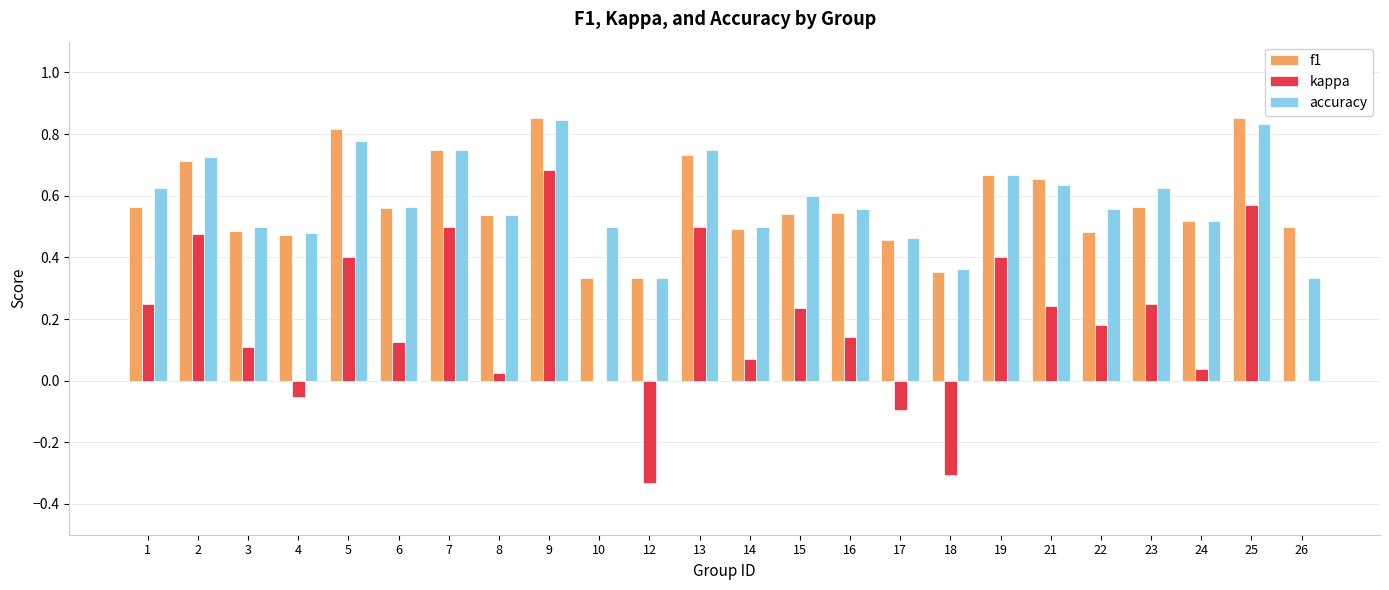

What is the sum of the f1 values at 2 and 15?

1.3